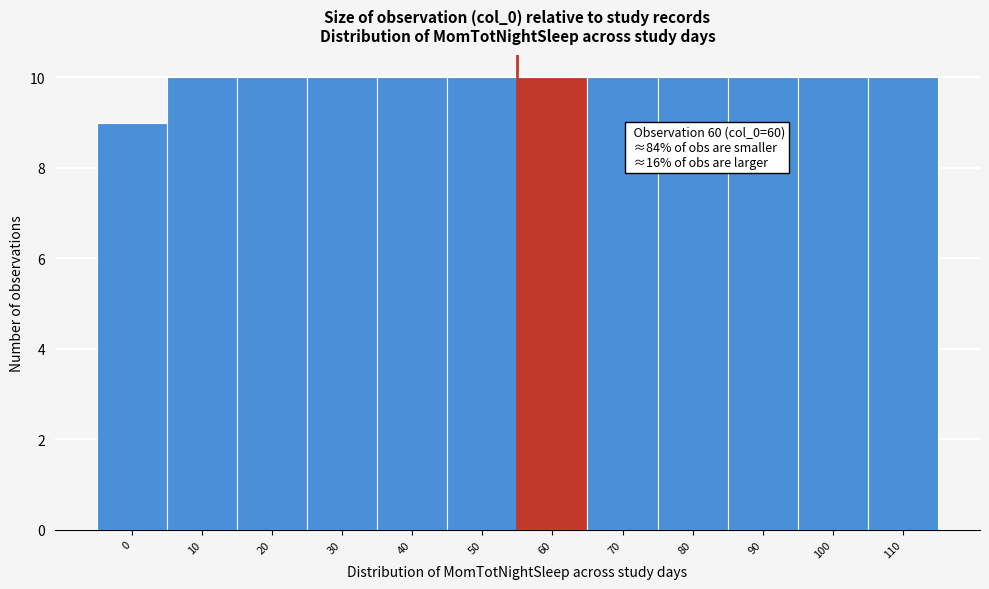

Reading left to right, transcribe all the data shown in this chart.

9	10	10	10	10	10	10	10	10	10	10	10